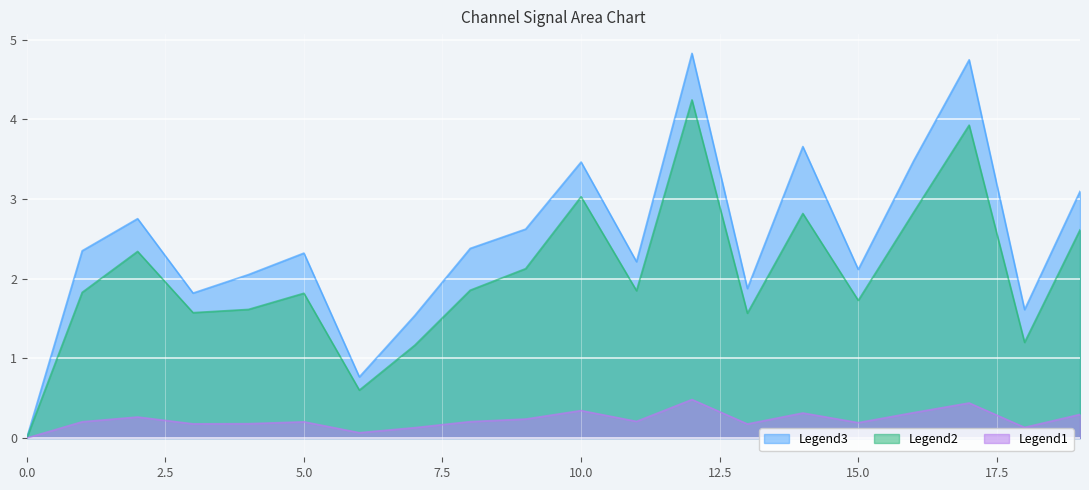

What is the difference between the 8_channel values at 18 and 15?

0.1